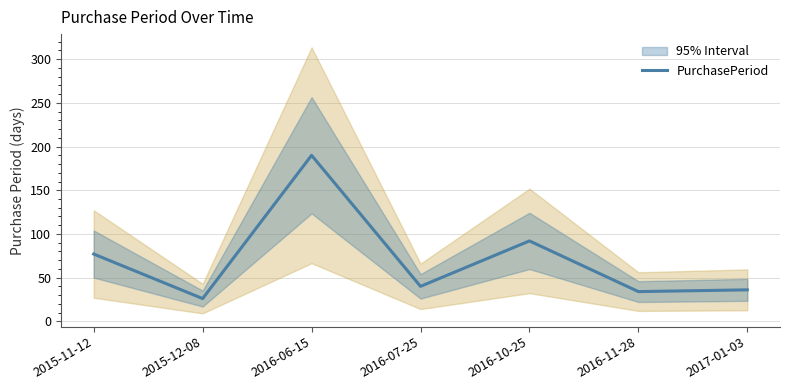

List the labels in order of value, smallest first.

2015-12-08, 2016-11-28, 2017-01-03, 2016-07-25, 2015-11-12, 2016-10-25, 2016-06-15